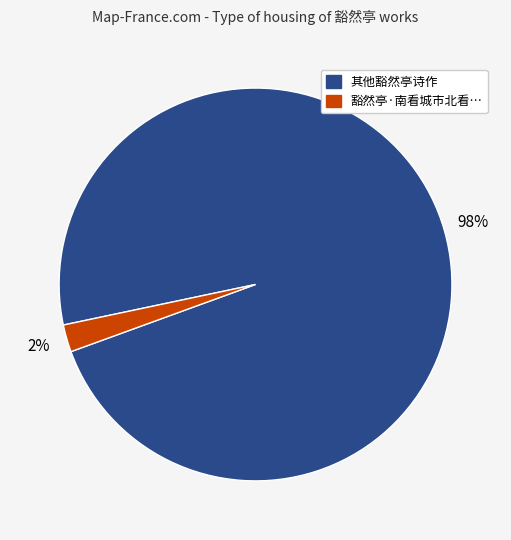

To the nearest percent, what is the difference between the largest and smallest slice percentages?

96%